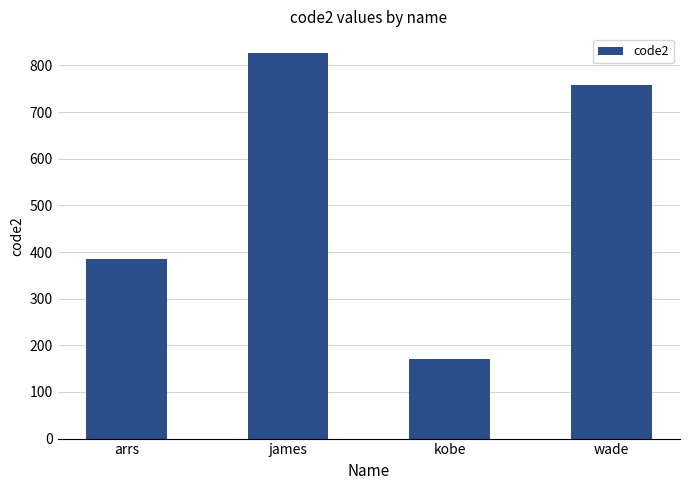

The value at wade is 1225. True or false?

False